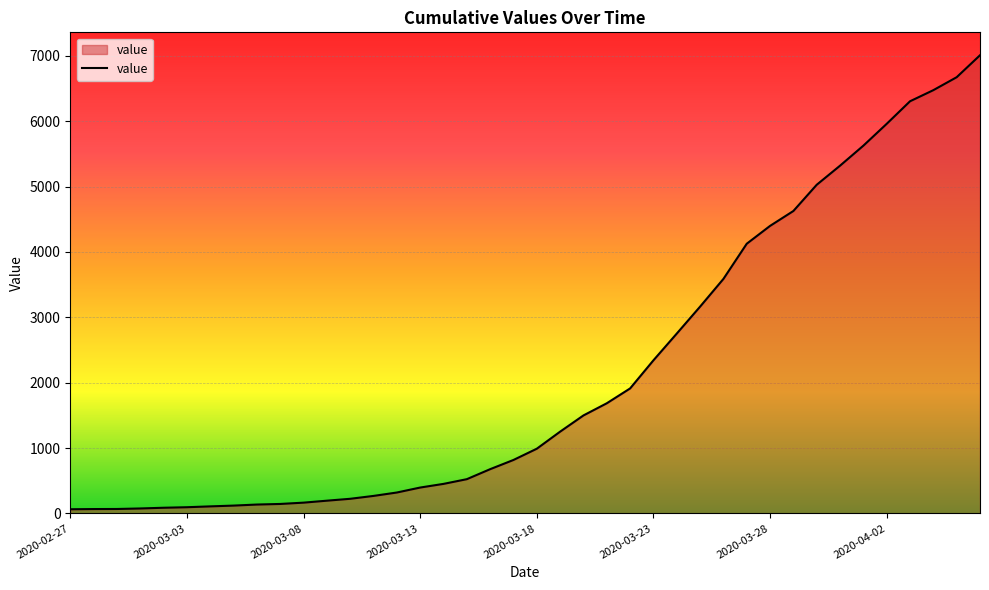

What is the difference between the maximum and minimum values?

6944